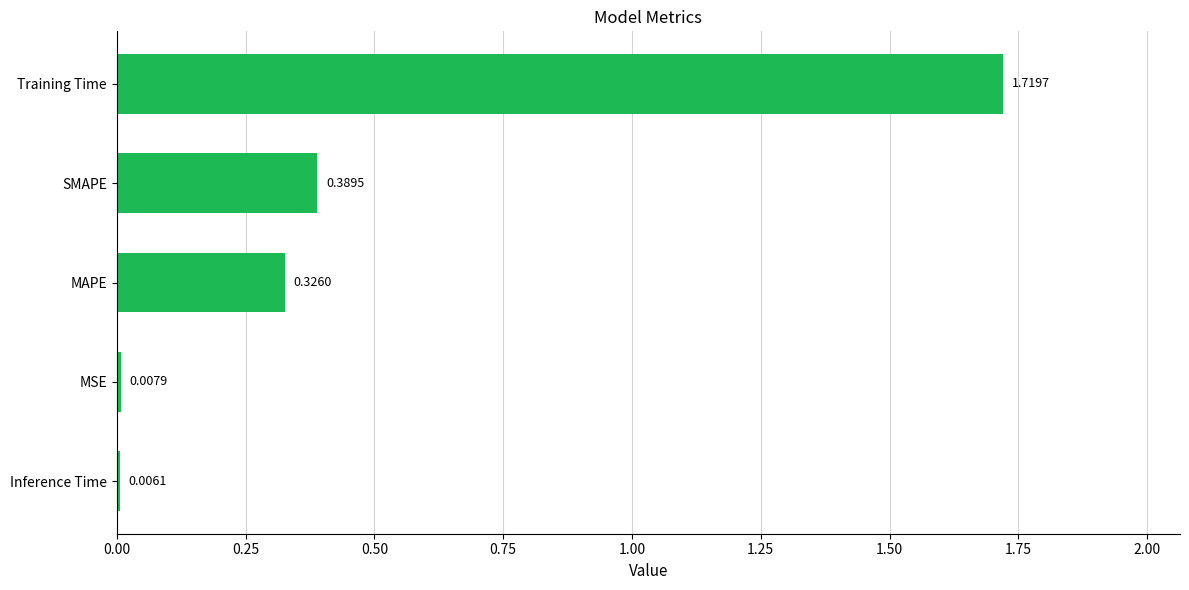

At which category does the chart reach its peak across all series?

Training Time